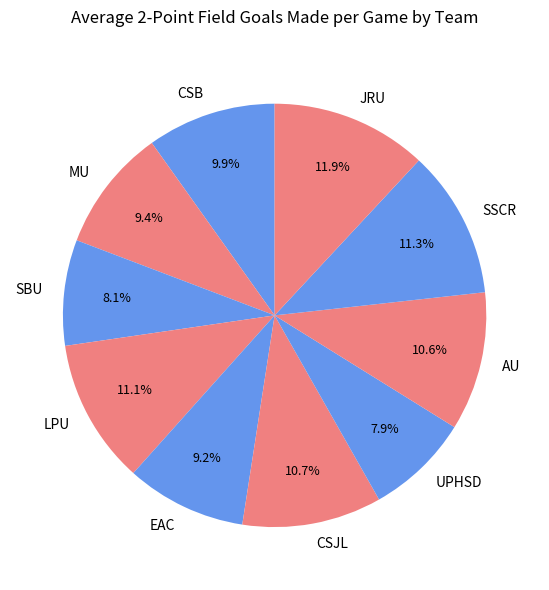

To the nearest percent, what is the combined percentage of SBU and AU?

19%